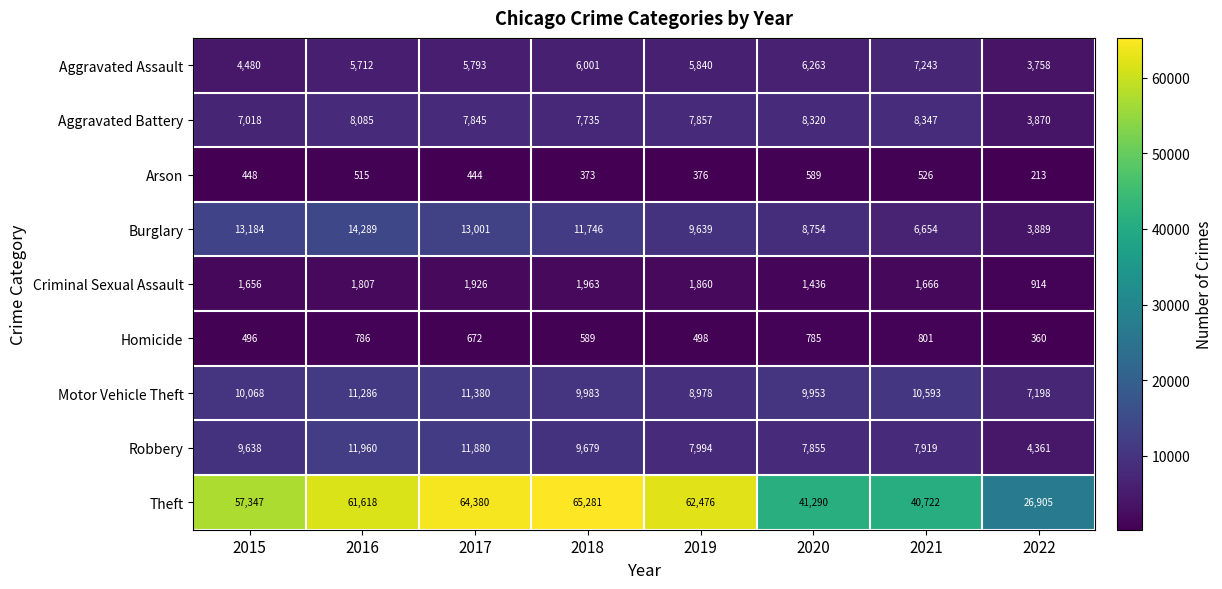

What is the total value across all series at 2019?

105518